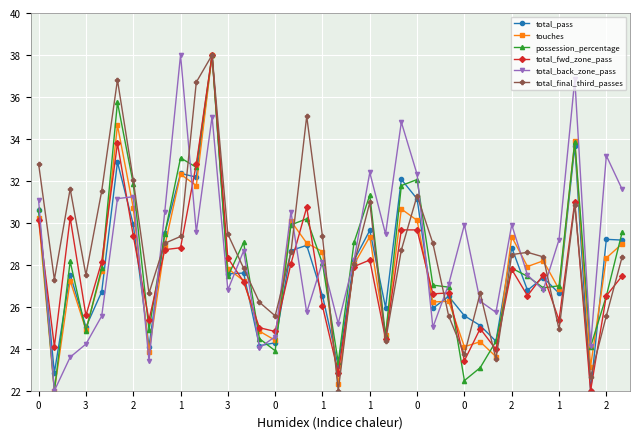

Does the chart have visible grid lines?

Yes